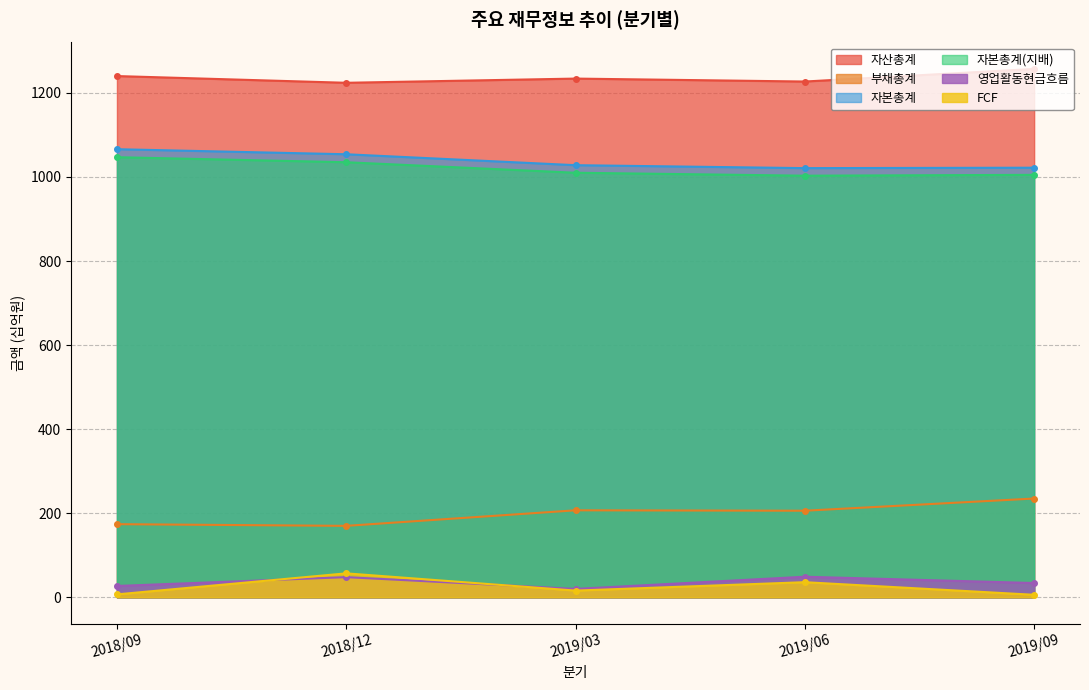

Reading left to right, list all the values displayed in this chart.

자산총계: 1240	1224	1234	1227	1257
부채총계: 174	170	207	206	235
자본총계: 1066	1054	1028	1021	1022
자본총계(지배): 1047	1035	1010	1003	1005
영업활동현금흐름: 27	48	20	49	34
FCF: 7	57	16	36	6